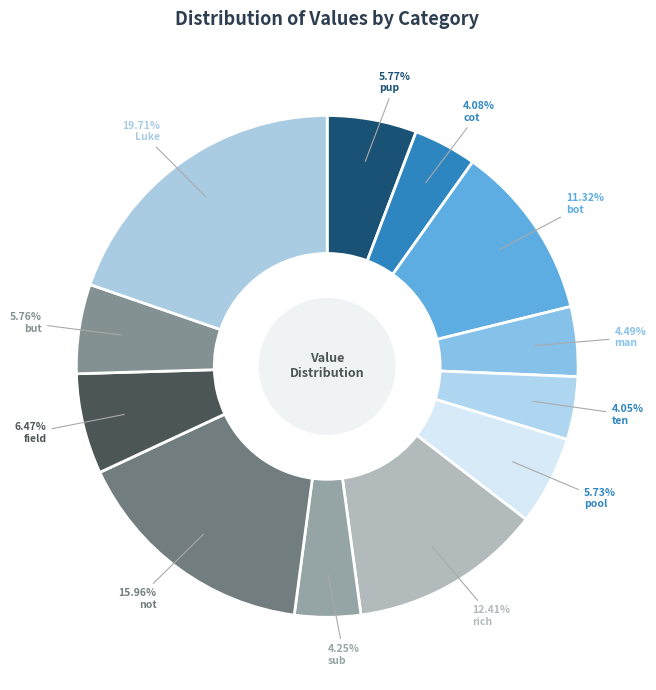

Do pup and Luke together represent more than half of the pie?

No